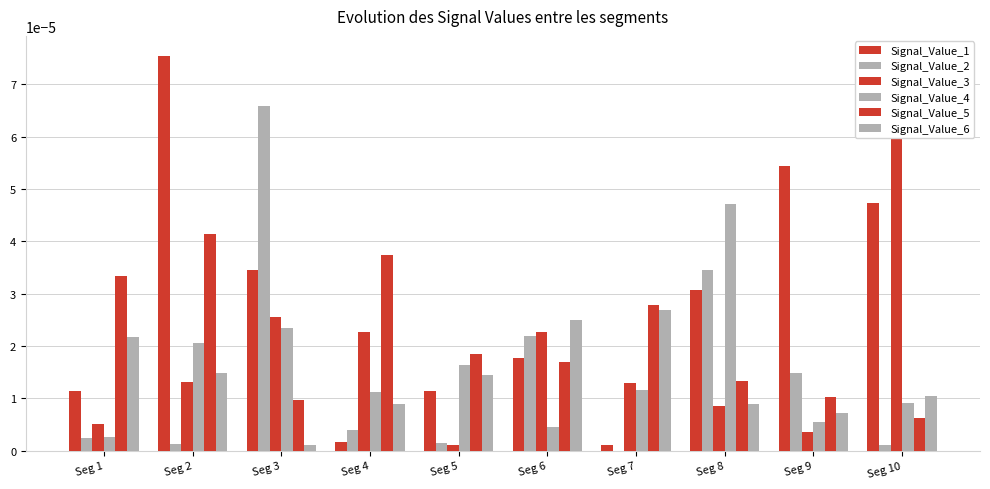

True or false: Signal_Value_3 has a value of 0.0 at Seg 2.

False